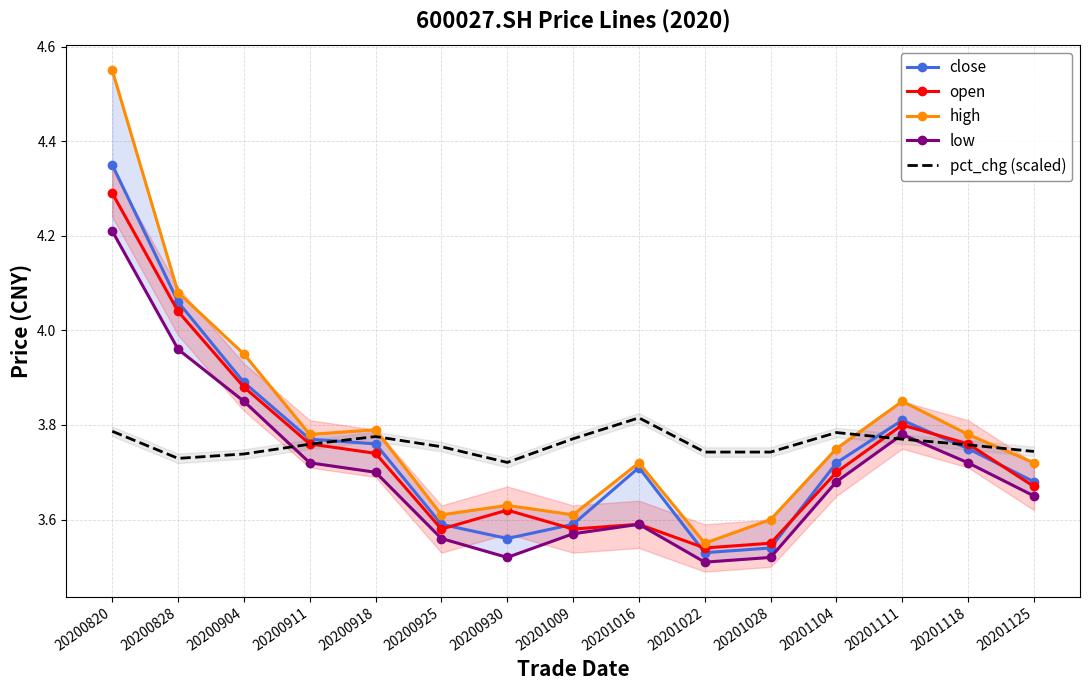

Which series ends up on top after the final intersection of pct_chg (scaled) and low?

pct_chg (scaled)